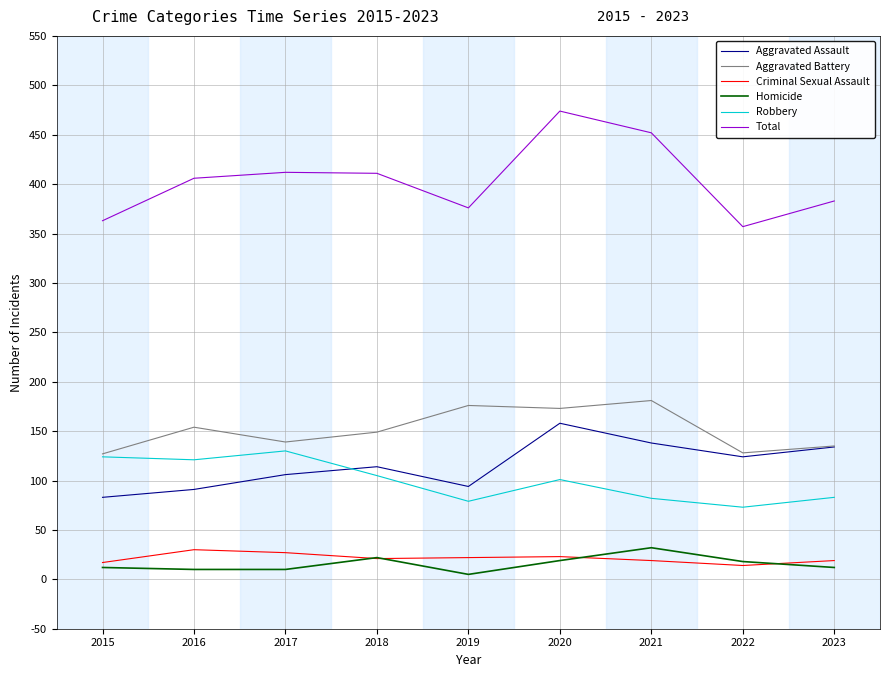

How many interior local valleys does the Total series have?

2